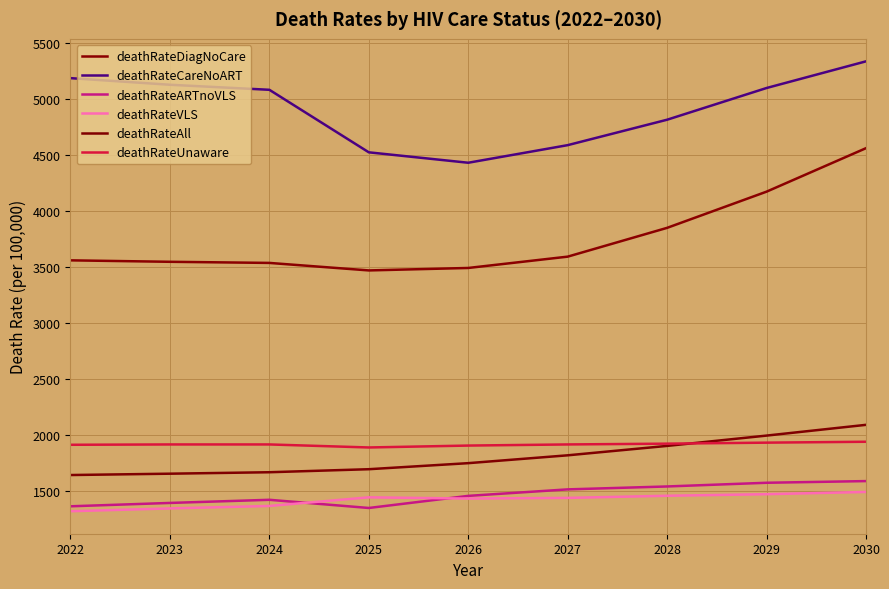

What is the average value of the deathRateCareNoART series?

4908